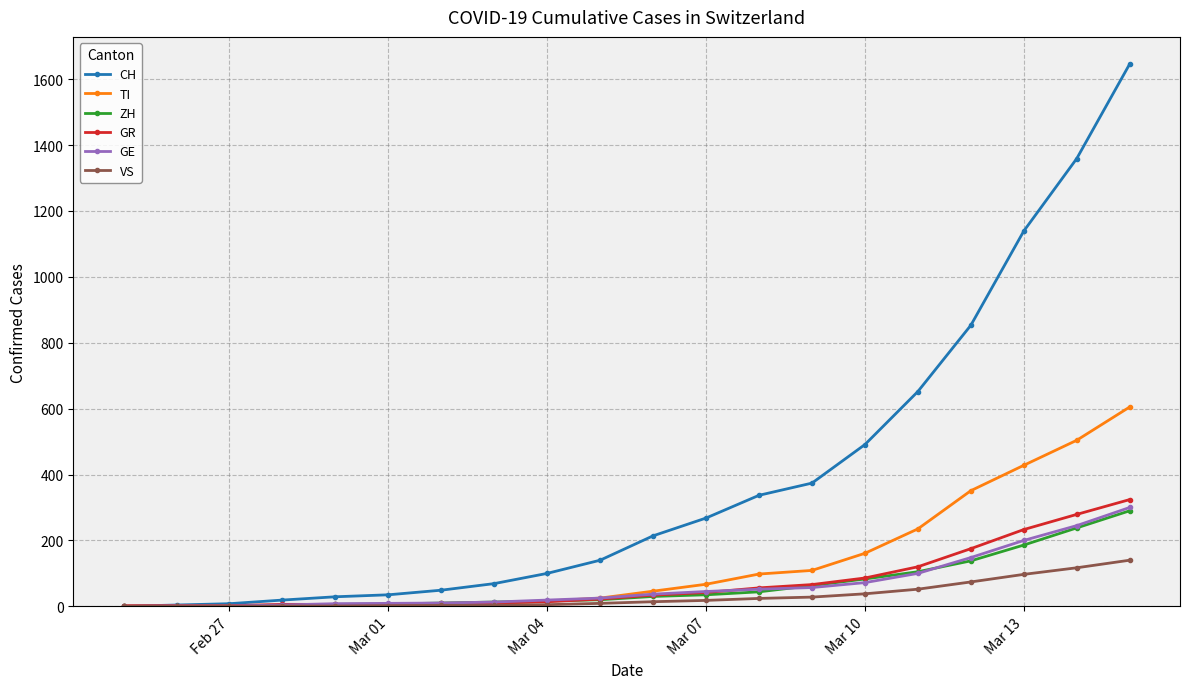

Which series has the largest total across all categories?

CH